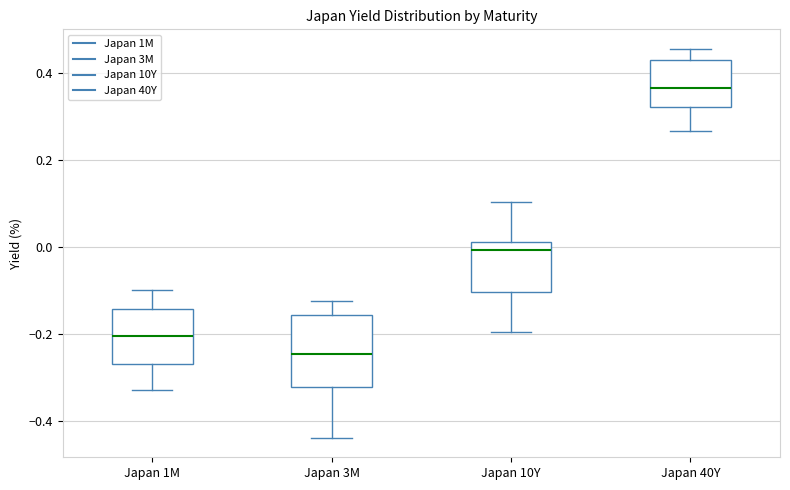

Comparing the boxes themselves (not the whiskers), which one is the tallest?

Japan 3M